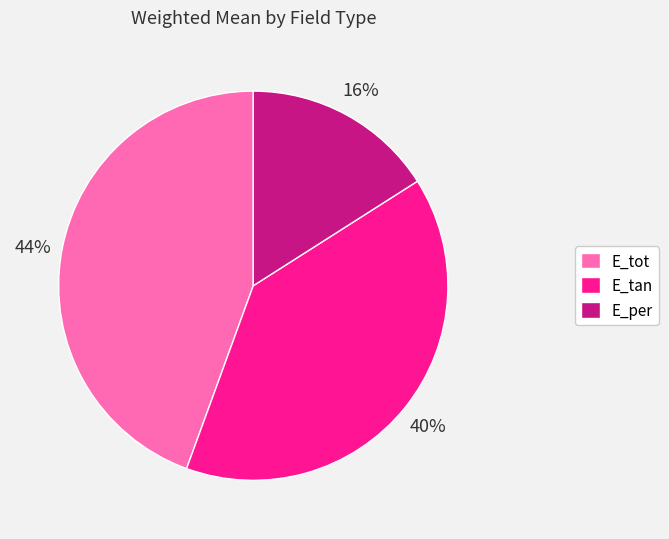

How many segments does this pie chart have?

3